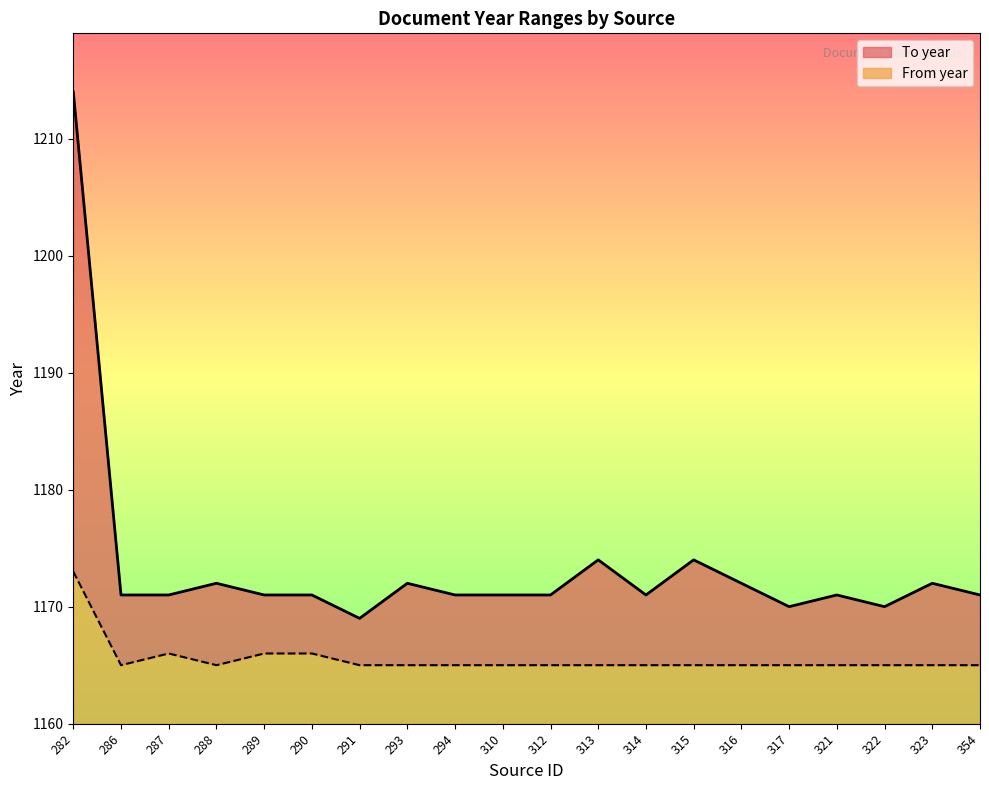

What is the minimum value for To year?

1169